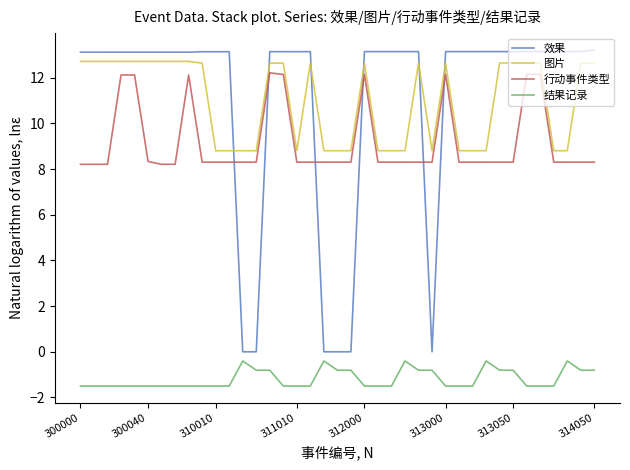

Which series has the largest range (max minus min)?

效果